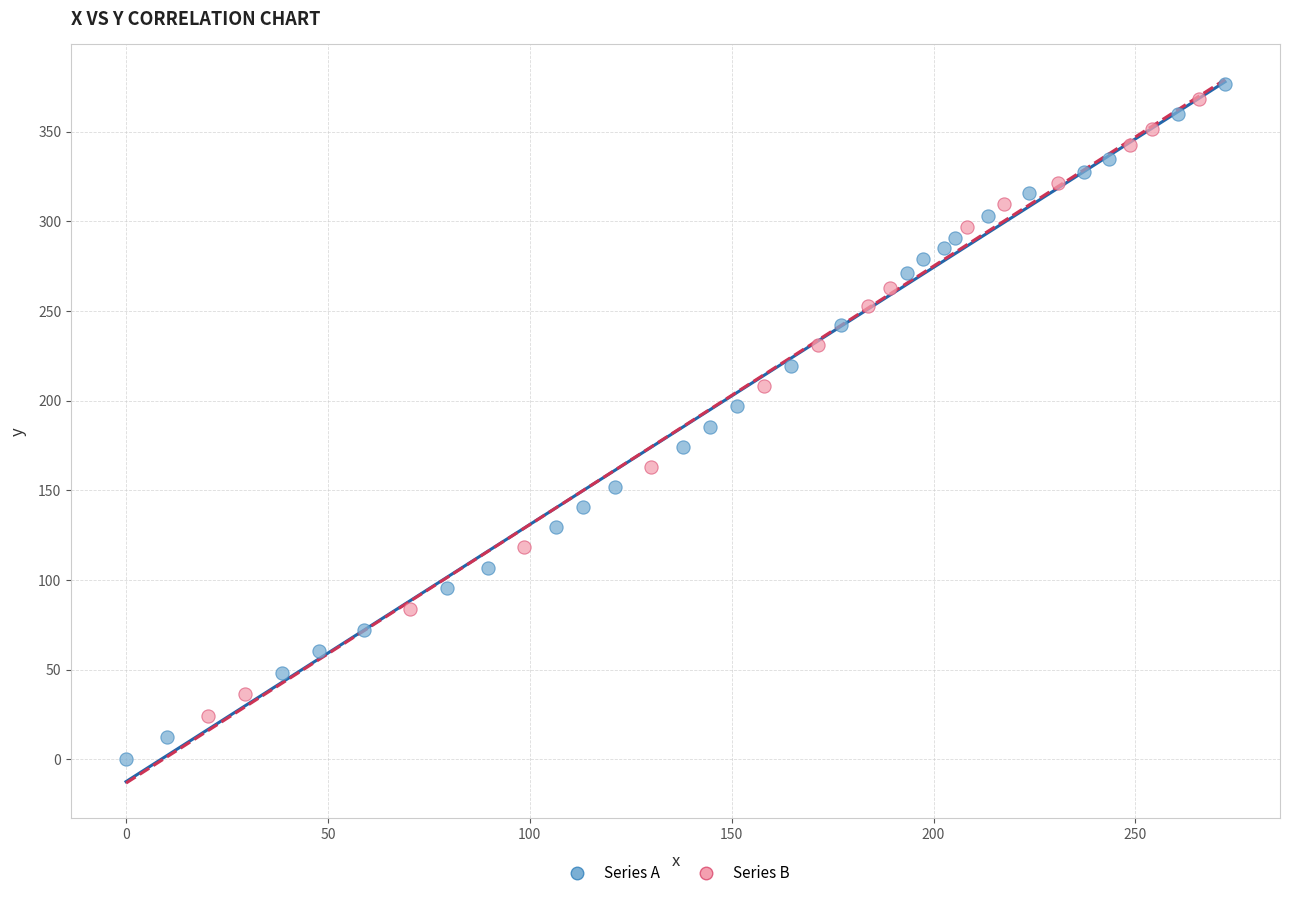

Which series reaches the minimum Y coordinate?

Series A